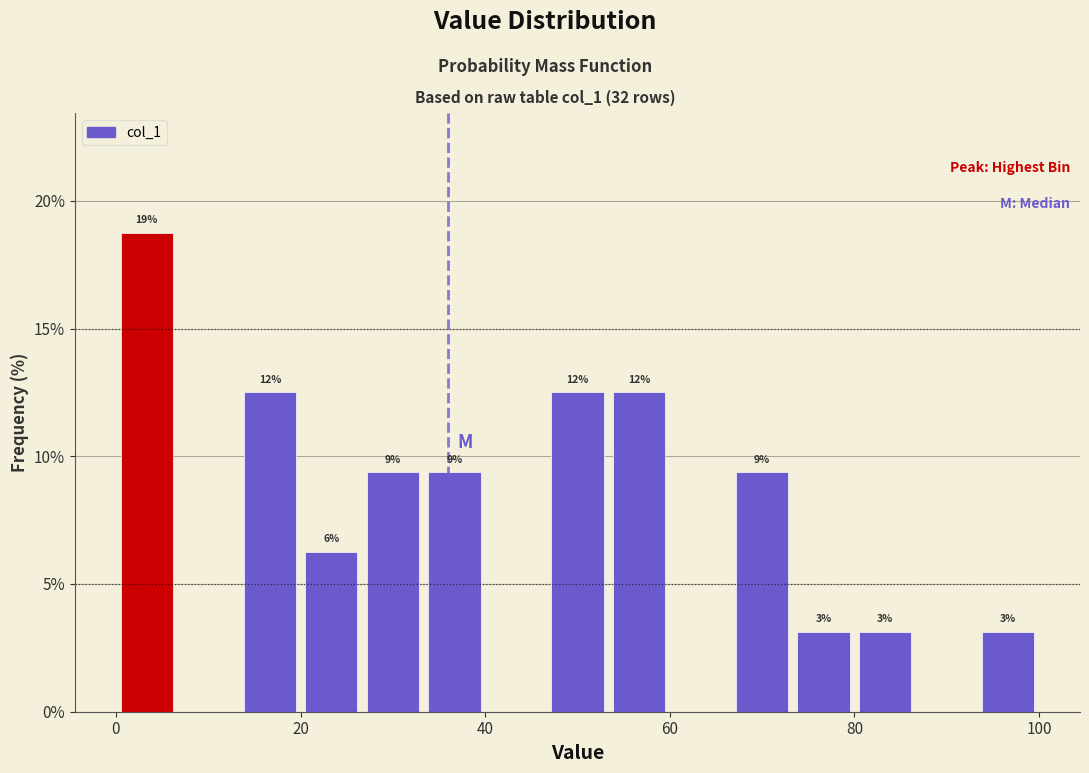

Around what value on the x-axis is the tallest bar? Give the approximate position of its centre, as read against the axis.

4